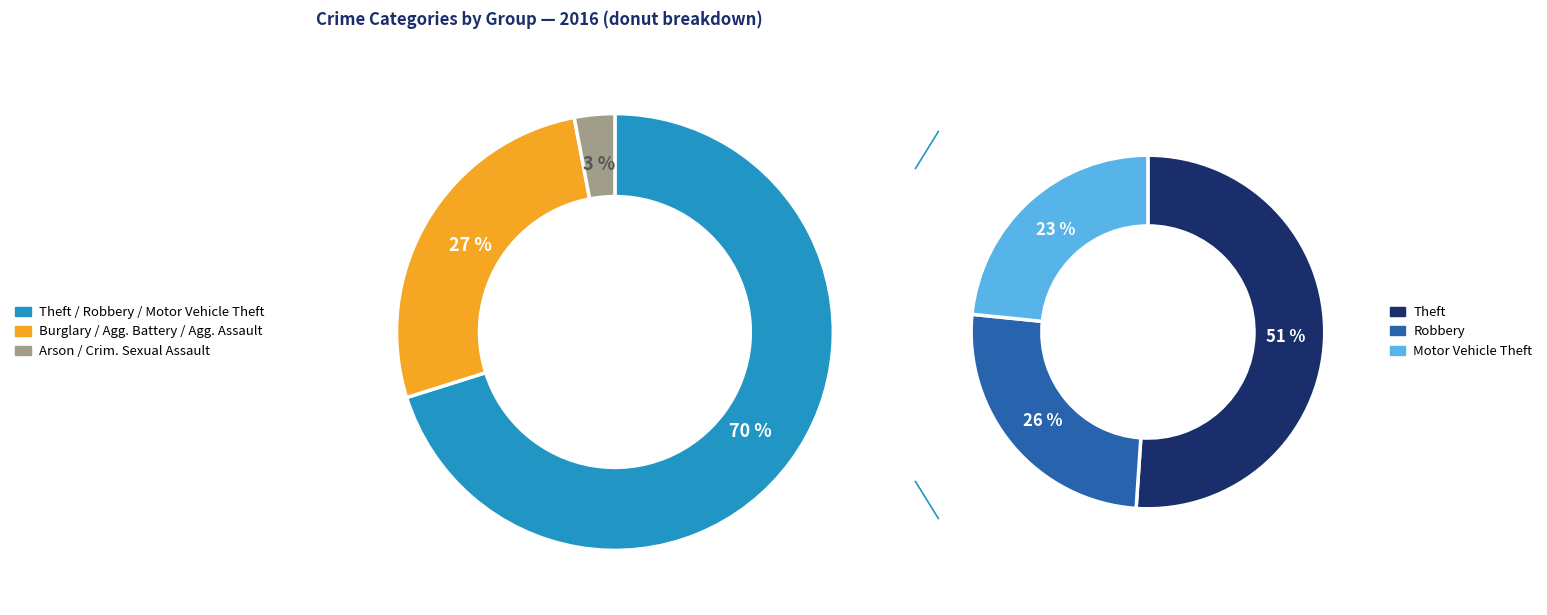

Does Motor Vehicle Theft account for over 50% of the chart?

No